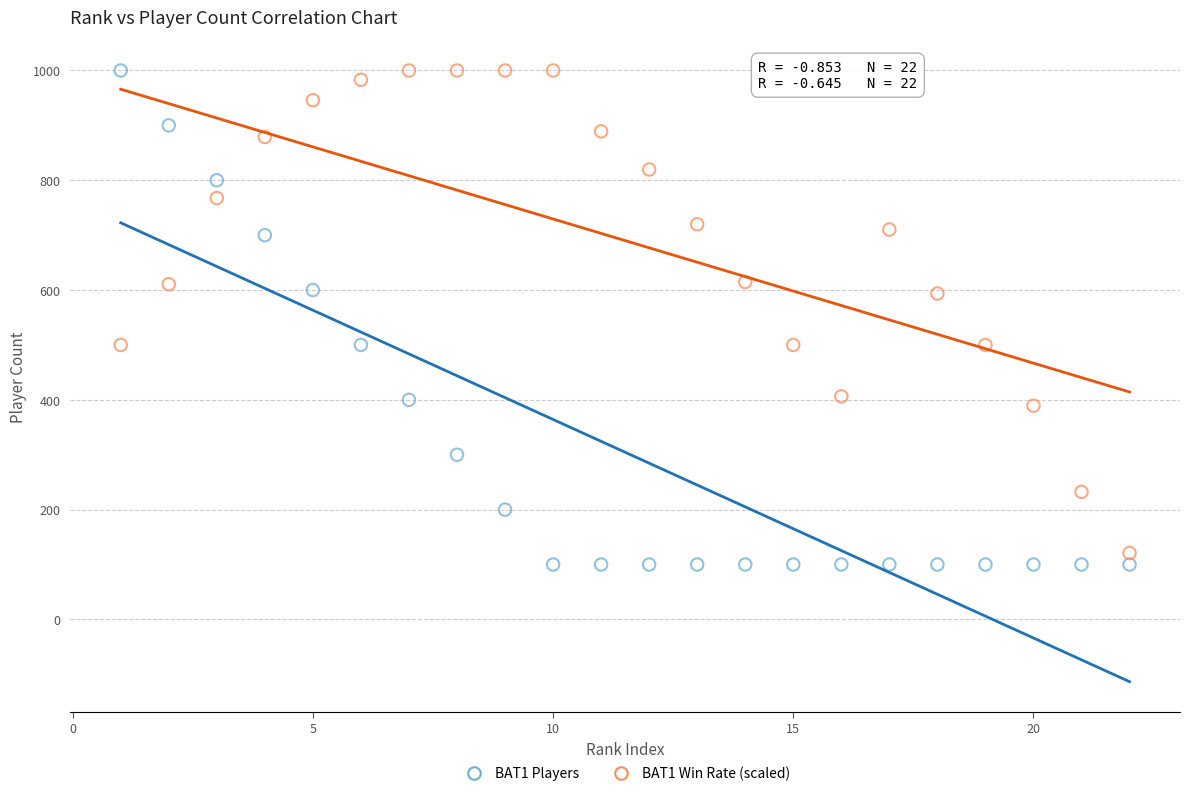

Which series contains the lowest Y value?

BAT1 Players